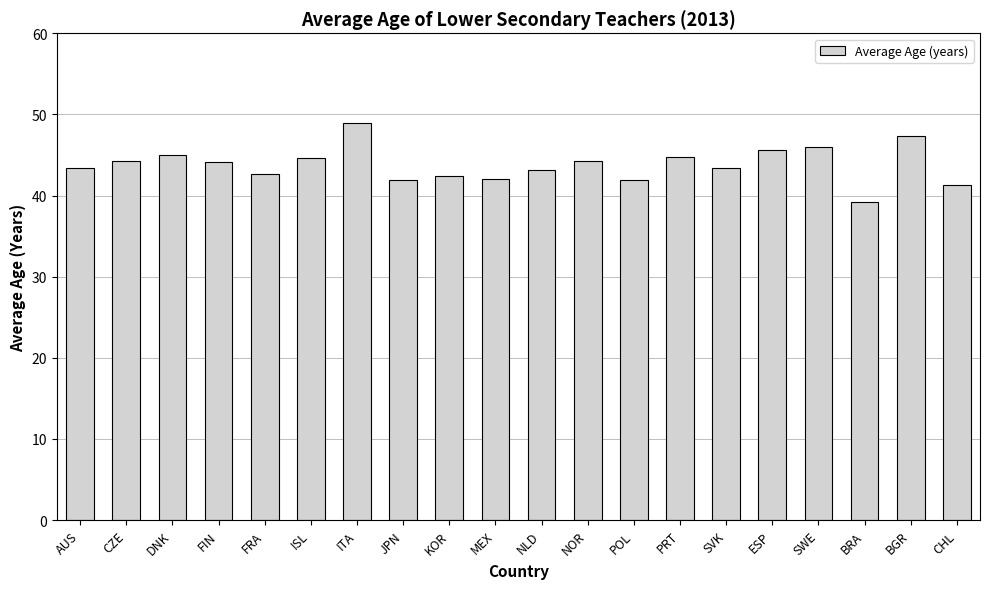

What is the label of the 9th bar from the left?

KOR